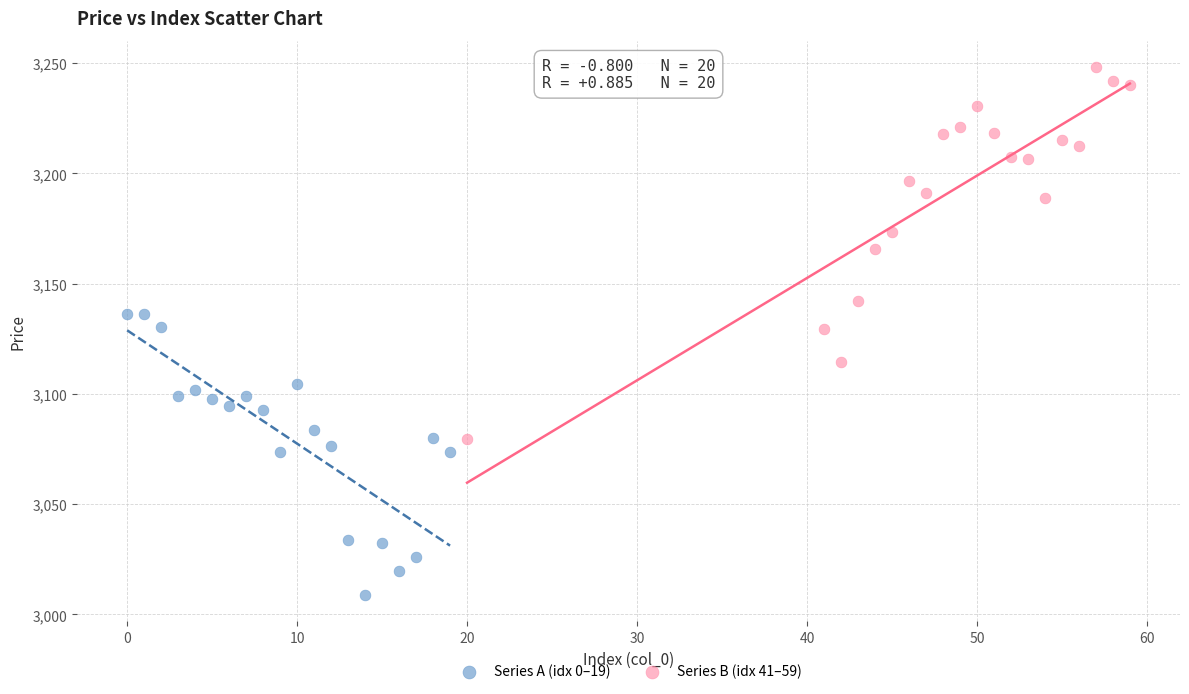

Which series reaches the minimum Y coordinate?

Series A (idx 0–19)